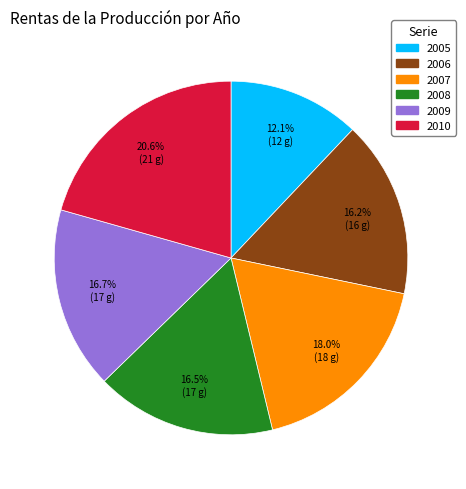

Combined, do 2006 and 2007 account for over 50%?

No